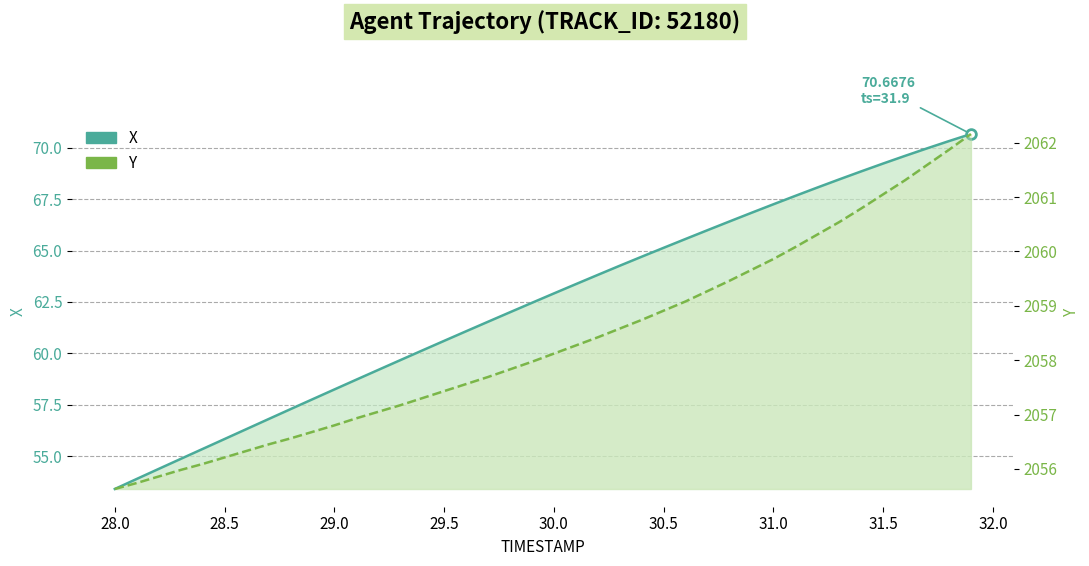

What is the difference between the second highest and second lowest values in the X series?

16.4